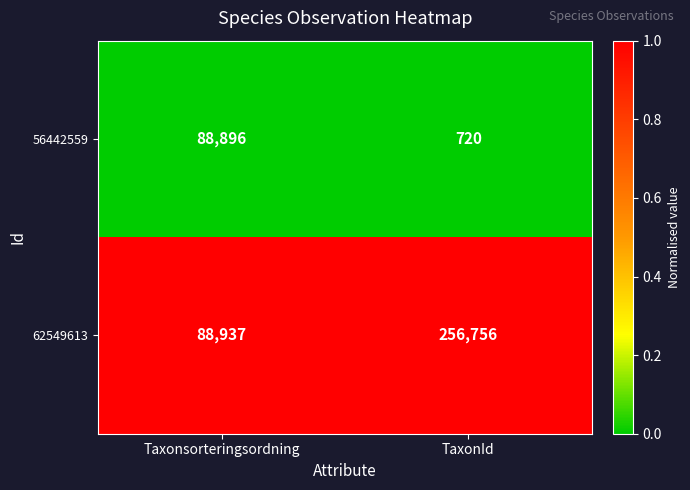

At which category is the sum across all series the highest?

TaxonId